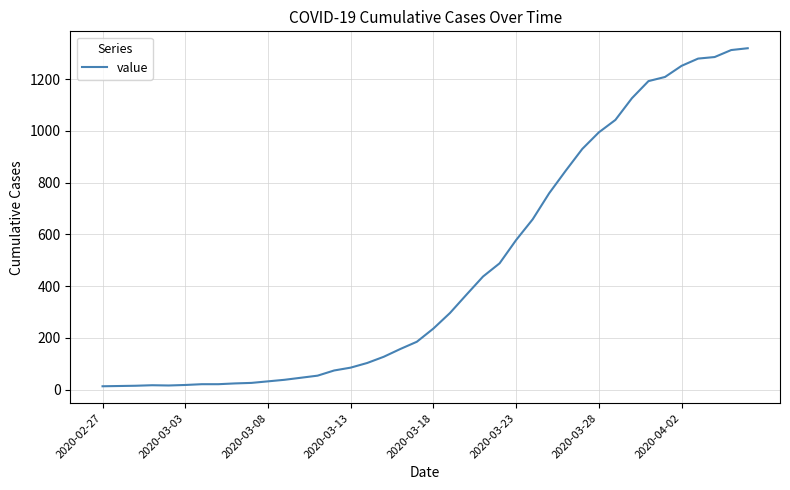

What is the difference between the maximum and minimum values?

1306